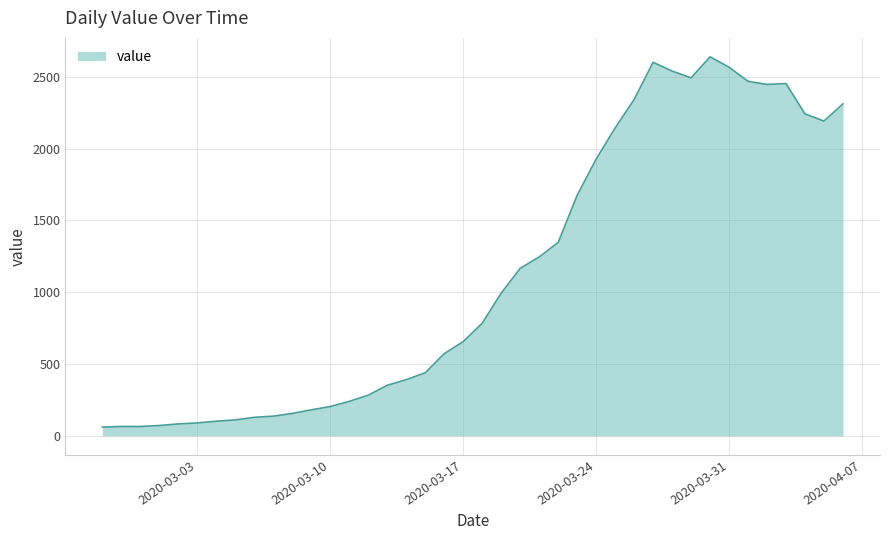

What is the minimum value shown in the chart?

61